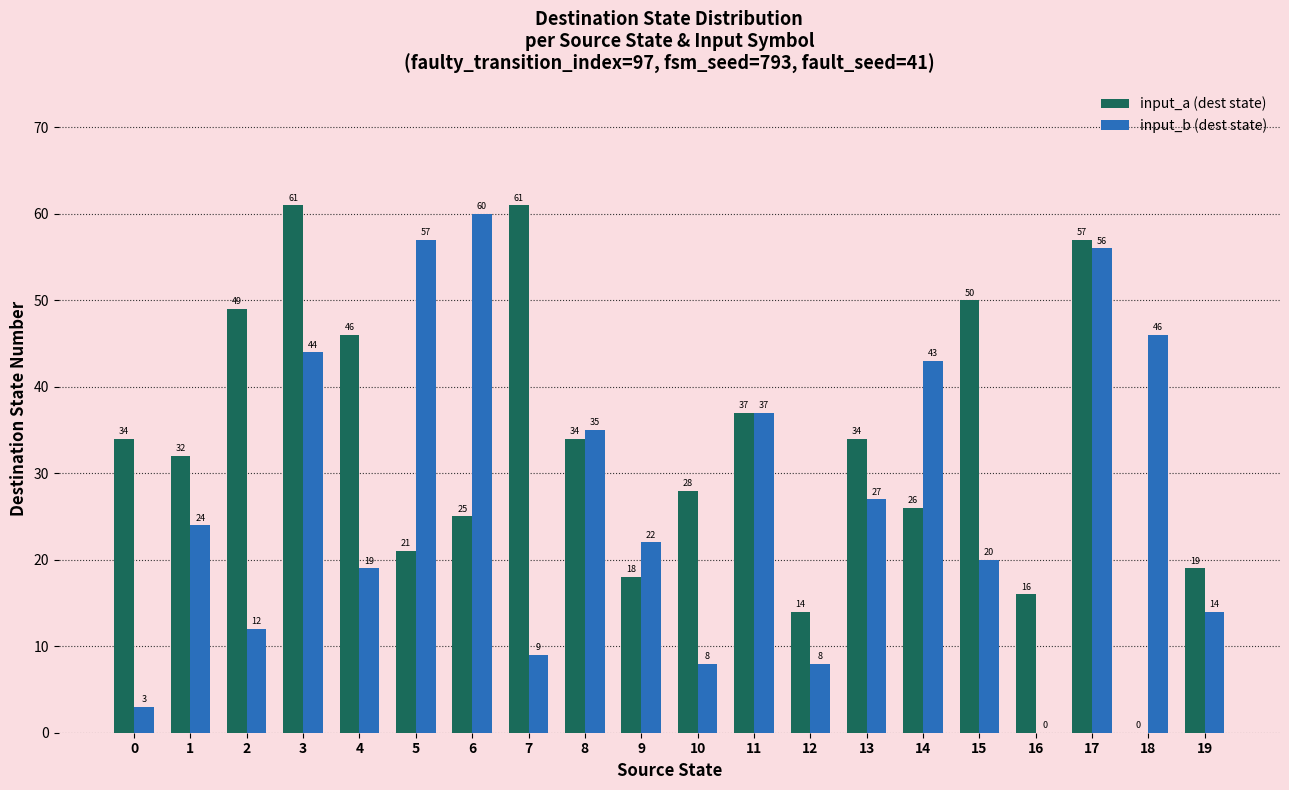

Between 16 and 17, which series saw the biggest shift?

input_b (dest state)